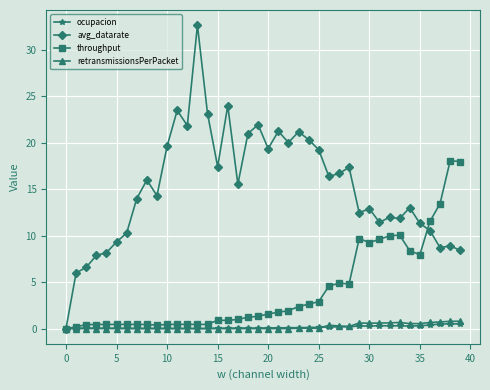

Which series has the largest total across all categories?

avg_datarate